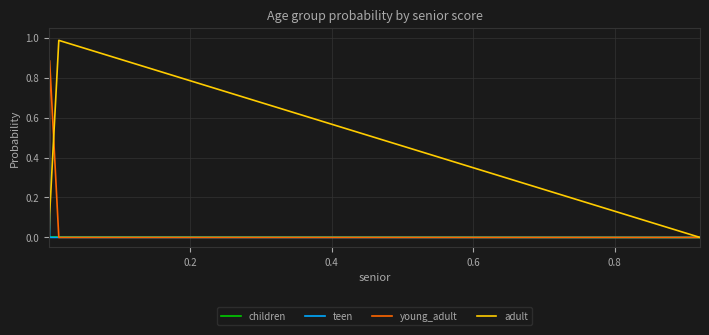

Which series has the largest range (max minus min)?

adult